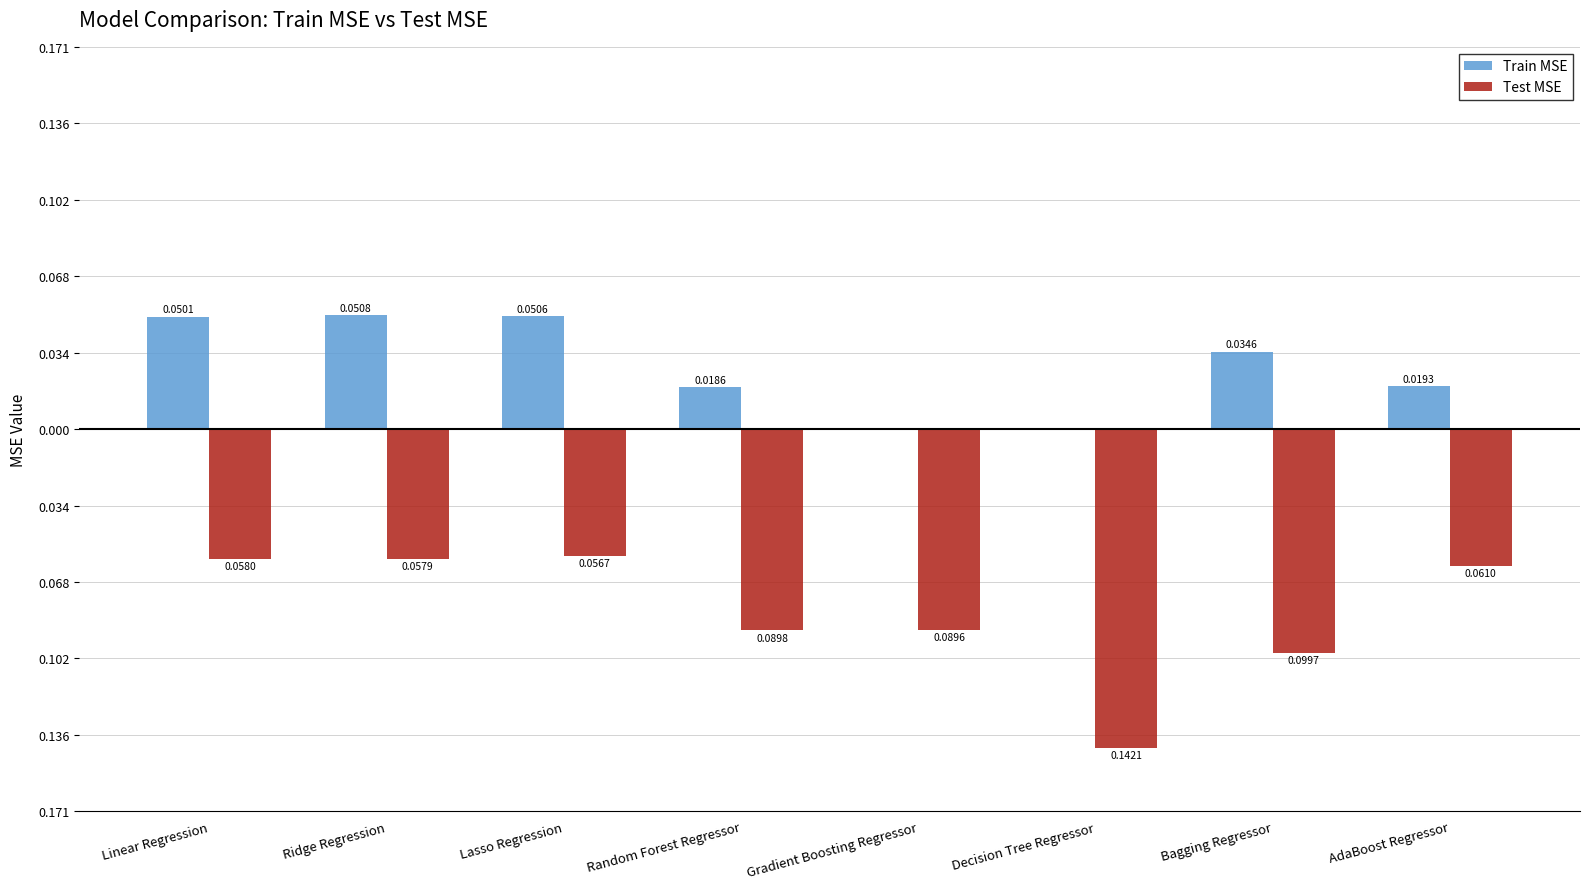

At how many categories does at least one series exceed 0?

7